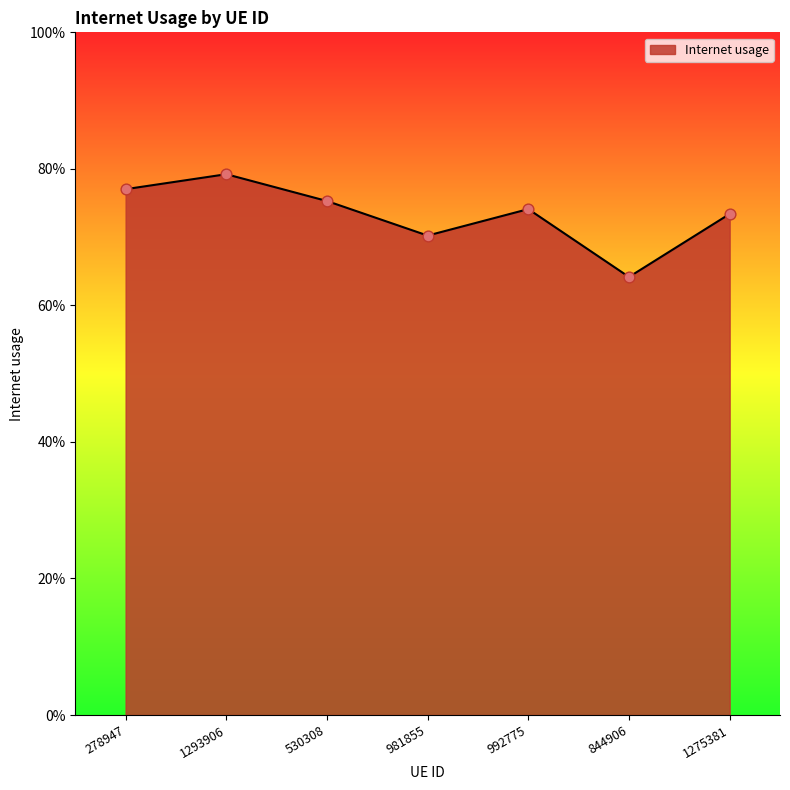

Between 530308 and 992775, which is larger?

530308